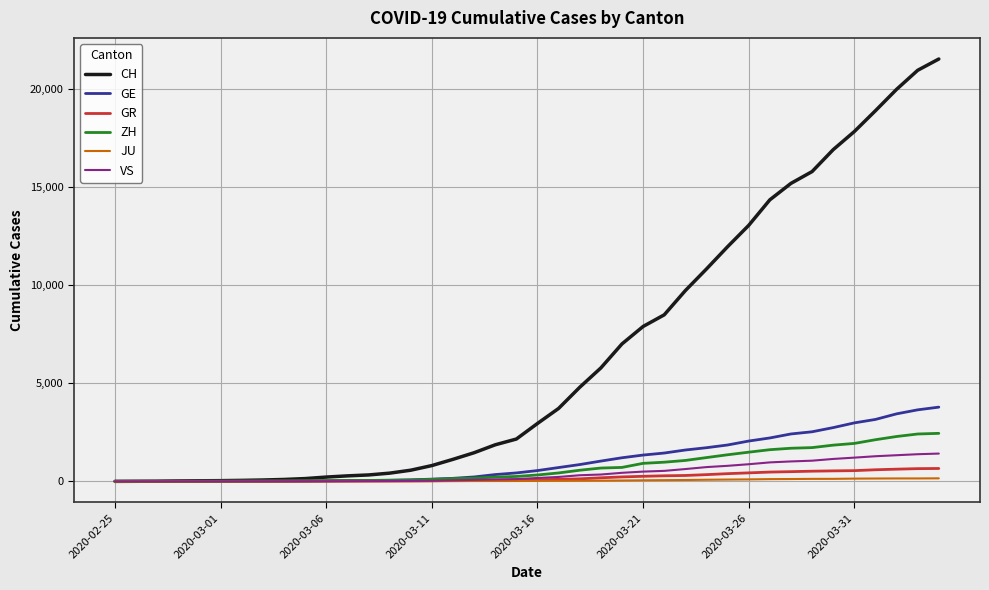

Which series has the largest total across all categories?

CH